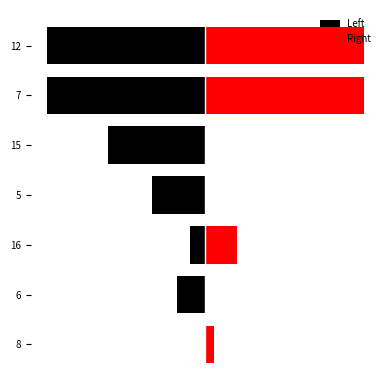

What is the difference between the second highest and second lowest values in the Right series?

150.0